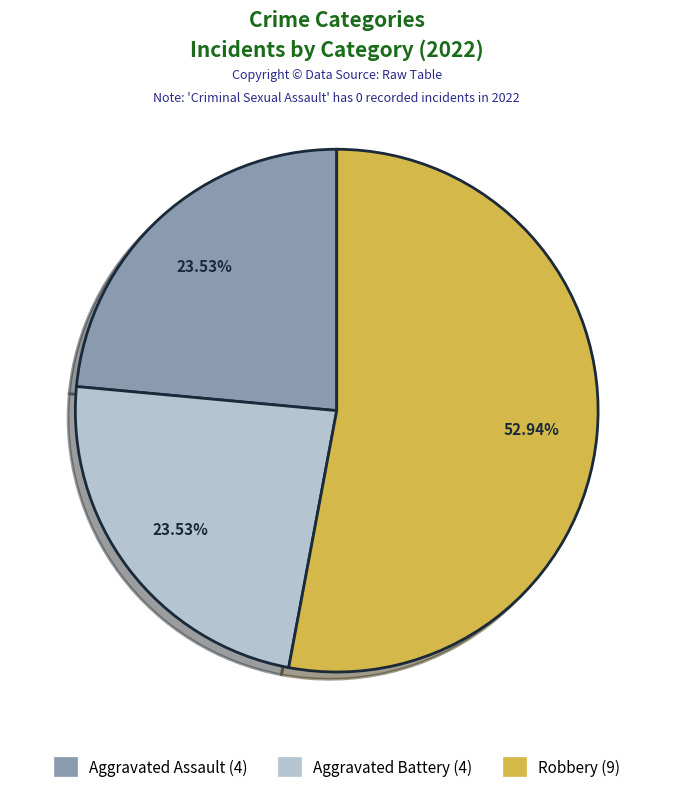

Is there any slice that represents more than half of the pie?

Yes